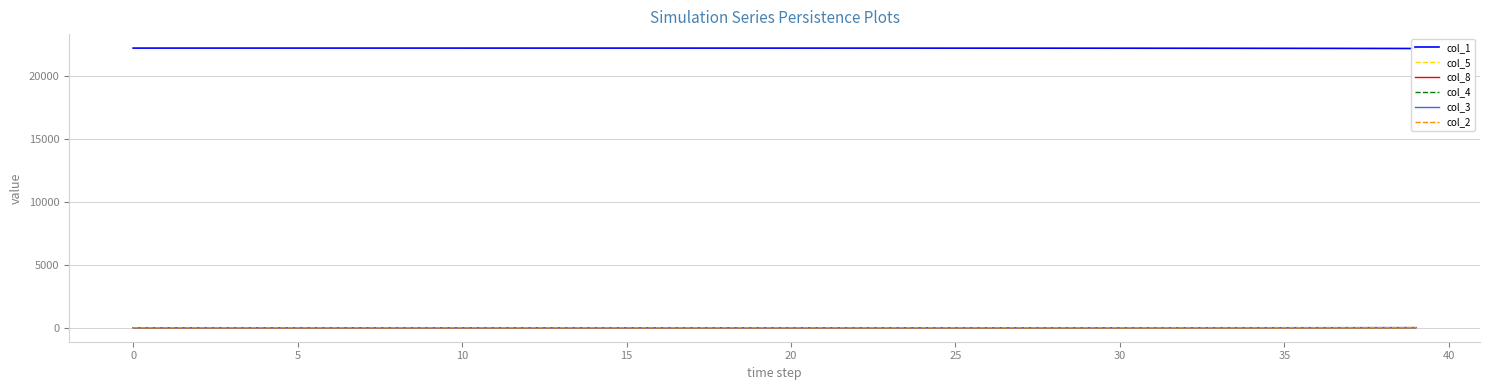

What is the sum of all col_8 values?

59.5